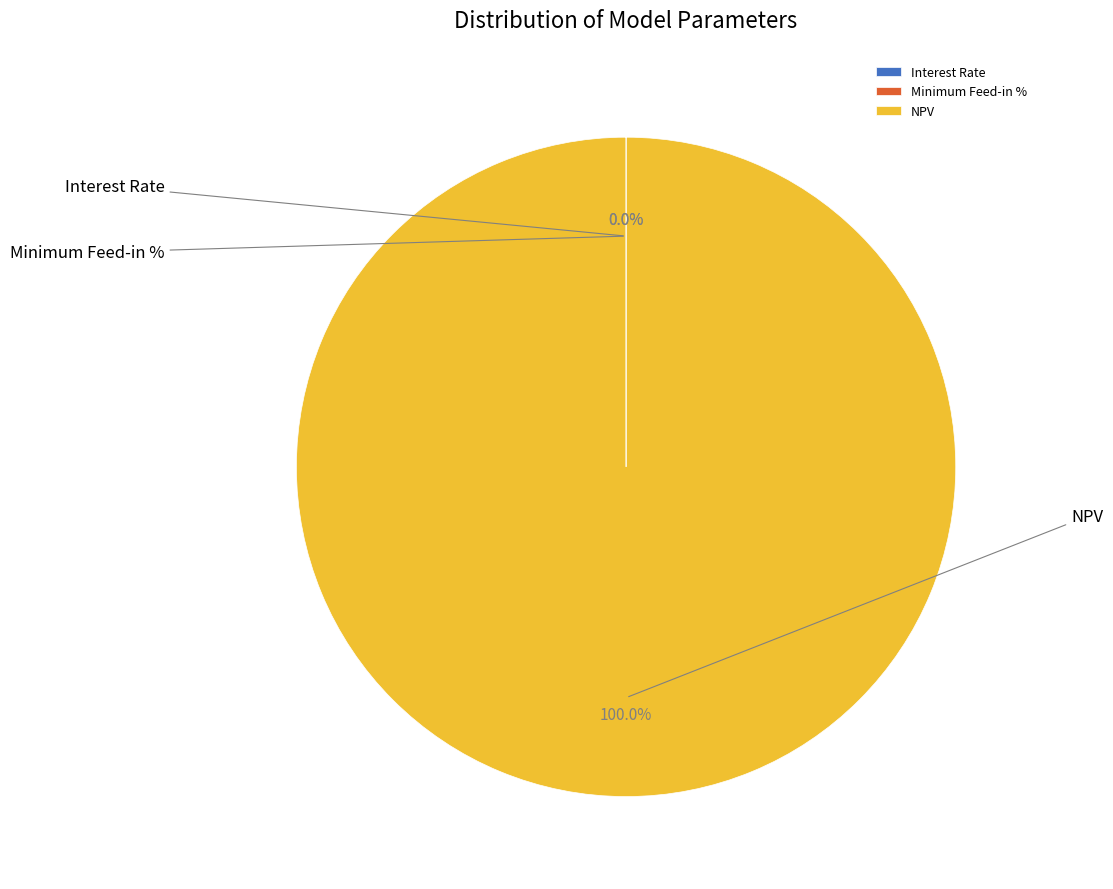

To the nearest percent, what is the combined percentage of Minimum Feed-in % and NPV?

100%